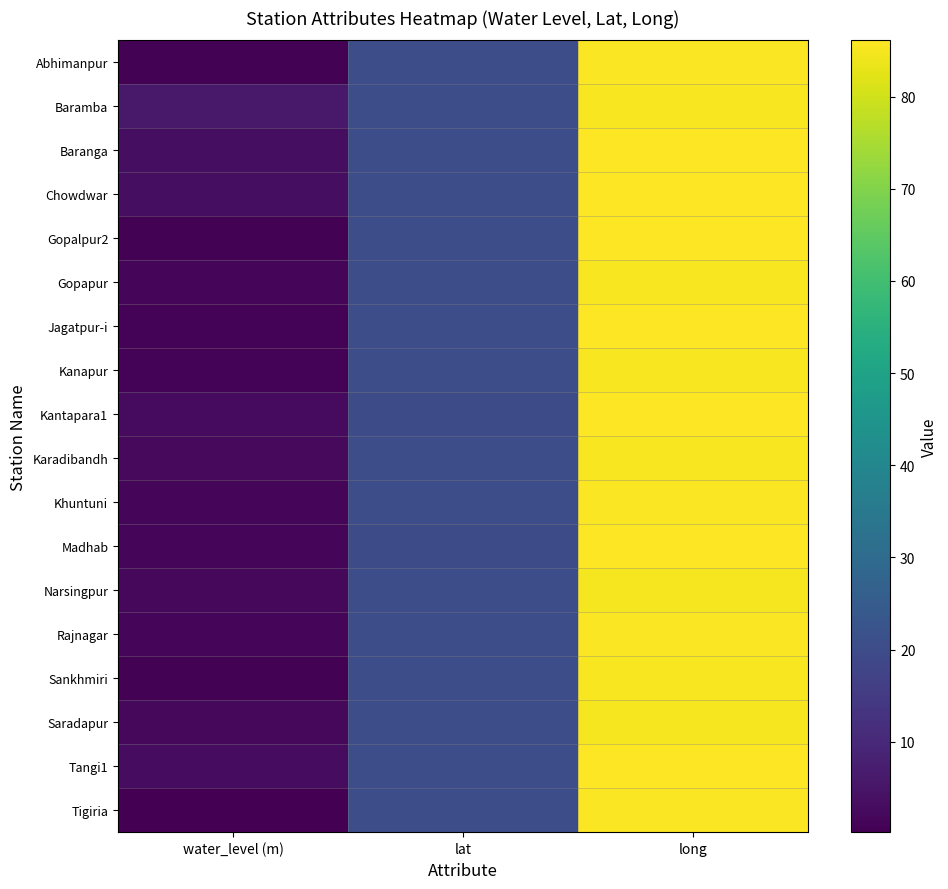

Reading left to right, what are all the values shown in this chart?

Abhimanpur: water_level (m)=0.8	lat=20.4	long=85.4
Baramba: water_level (m)=6.0	lat=20.4	long=85.3
Baranga: water_level (m)=3.5	lat=20.4	long=85.8
Chowdwar: water_level (m)=3.5	lat=20.5	long=85.9
Gopalpur2: water_level (m)=0.8	lat=20.4	long=85.9
Gopapur: water_level (m)=1.8	lat=20.4	long=85.3
Jagatpur-i: water_level (m)=0.9	lat=20.5	long=85.9
Kanapur: water_level (m)=1.0	lat=20.4	long=85.2
Kantapara1: water_level (m)=2.6	lat=20.3	long=86.0
Karadibandh: water_level (m)=2.3	lat=20.4	long=85.3
Khuntuni: water_level (m)=1.4	lat=20.6	long=85.7
Madhab: water_level (m)=1.6	lat=20.1	long=86.1
Narsingpur: water_level (m)=2.2	lat=20.5	long=85.1
Rajnagar: water_level (m)=1.8	lat=20.5	long=85.7
Sankhmiri: water_level (m)=0.5	lat=20.4	long=85.3
Saradapur: water_level (m)=2.0	lat=20.5	long=85.0
Tangi1: water_level (m)=3.1	lat=20.6	long=86.0
Tigiria: water_level (m)=0.2	lat=20.5	long=85.5